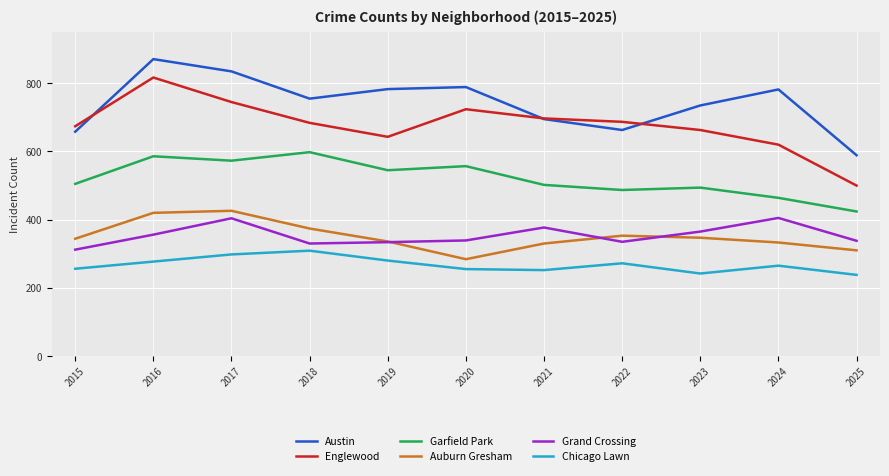

What is the average value of the Garfield Park series?

521